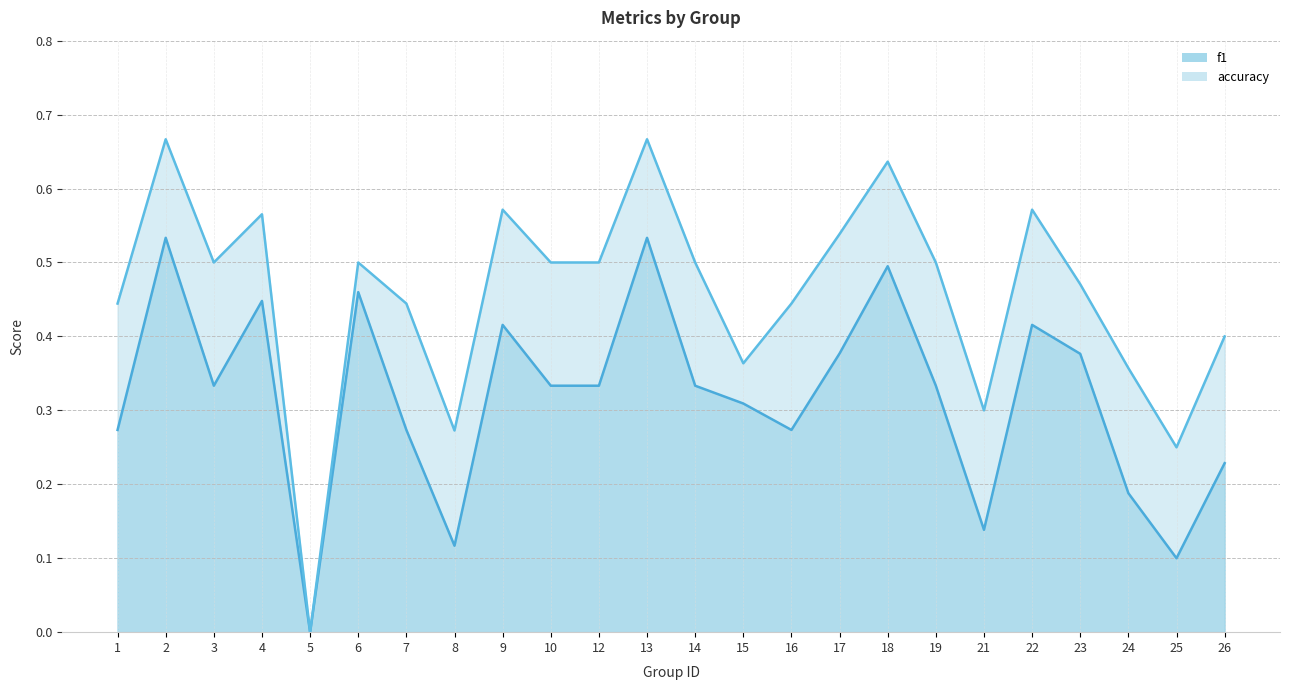

True or false: f1 has more than 2 interior local peaks.

True